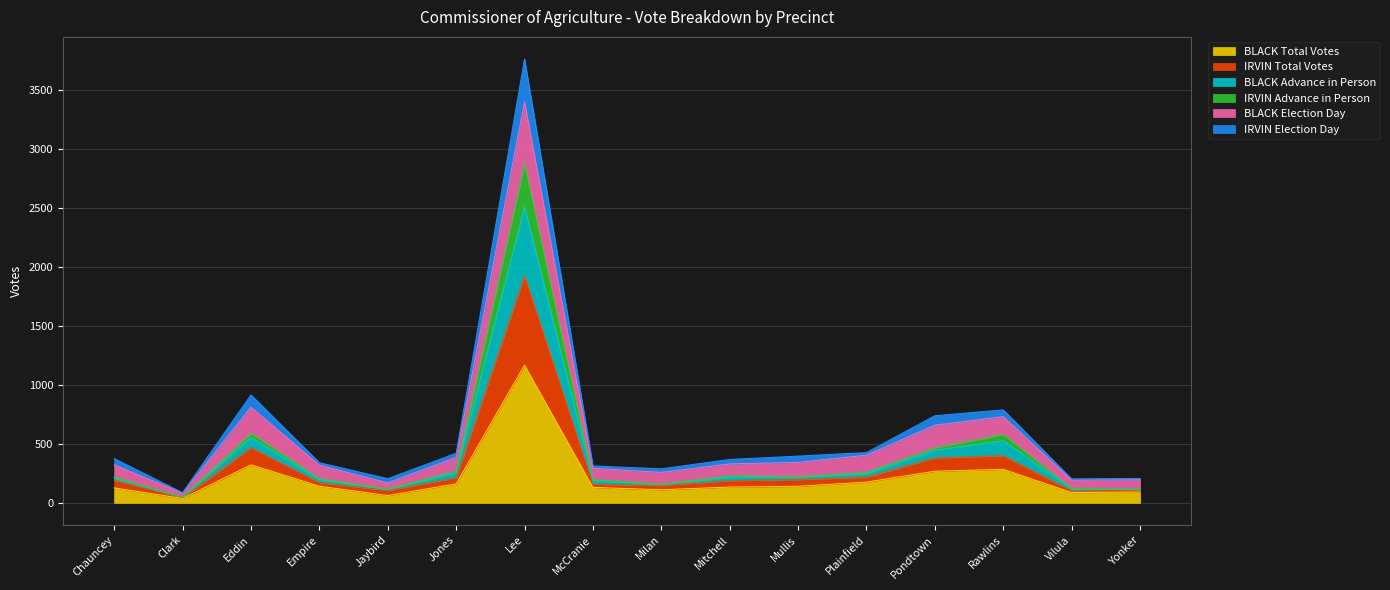

What is the maximum value for BLACK Total Votes?

1166